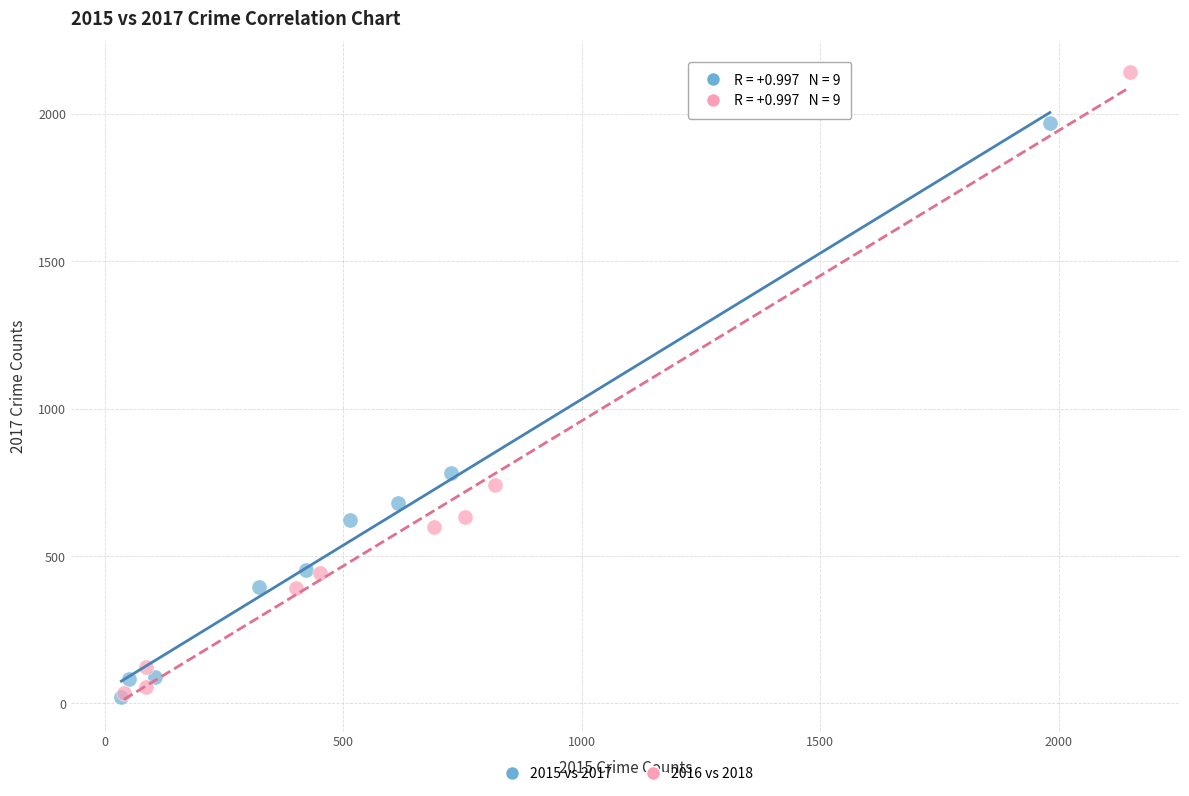

Which series has the largest Y range (max minus min)?

2016 vs 2018